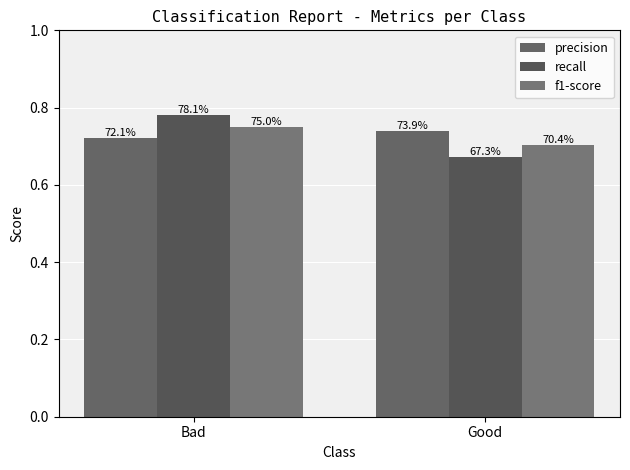

Reading left to right, transcribe all the data shown in this chart.

precision: 0.7	0.7
recall: 0.8	0.7
f1-score: 0.7	0.7